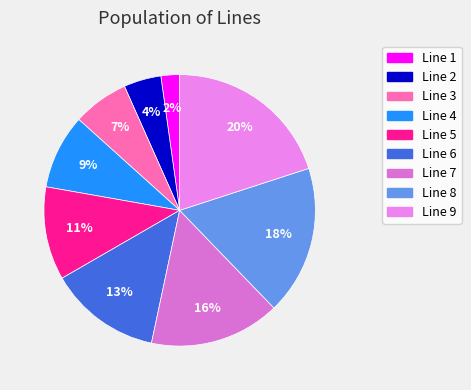

Rank the categories by value from lowest to highest.

Line 1, Line 2, Line 3, Line 4, Line 5, Line 6, Line 7, Line 8, Line 9